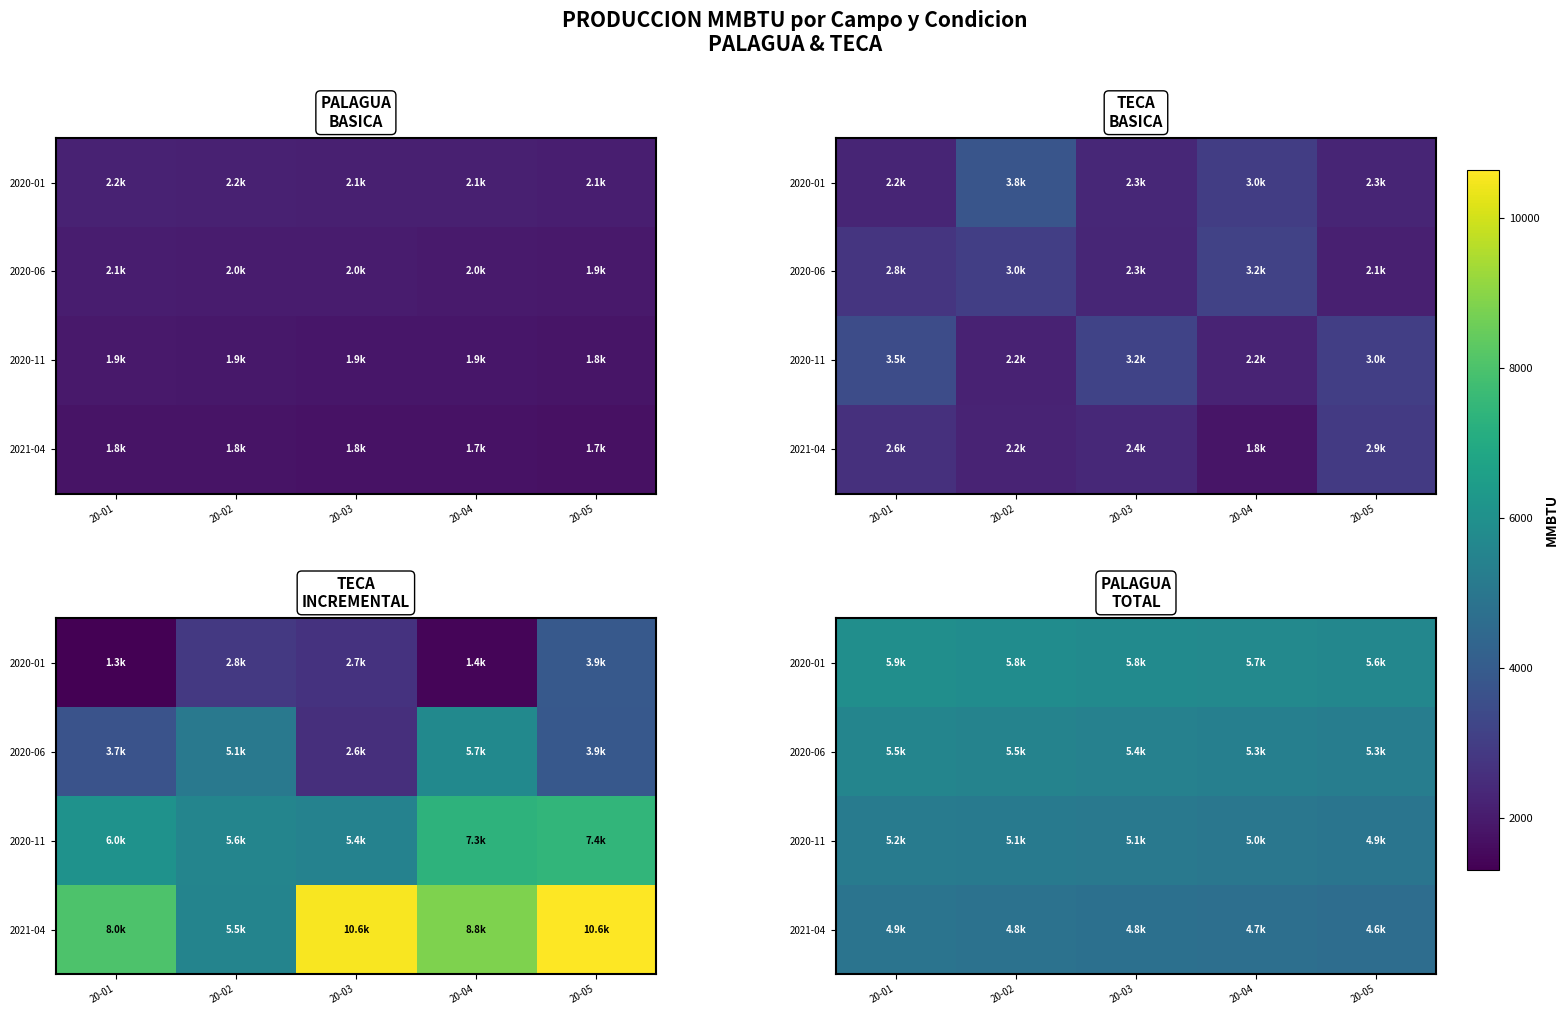

What is the sum of all 2021-04 values?

23792.0